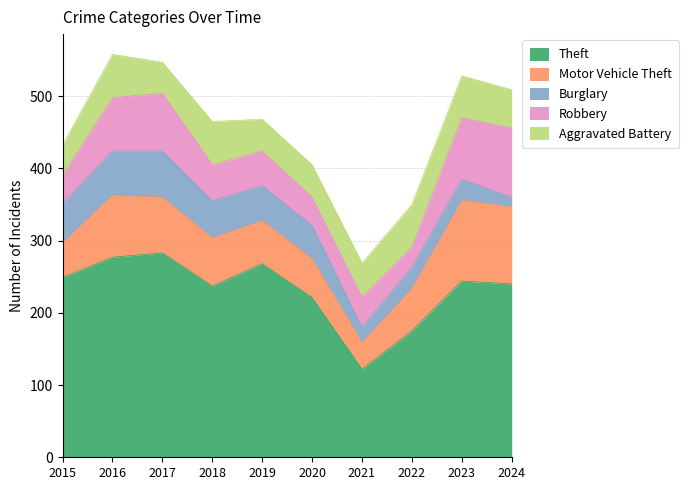

How many times do Motor Vehicle Theft and Robbery cross each other?

4